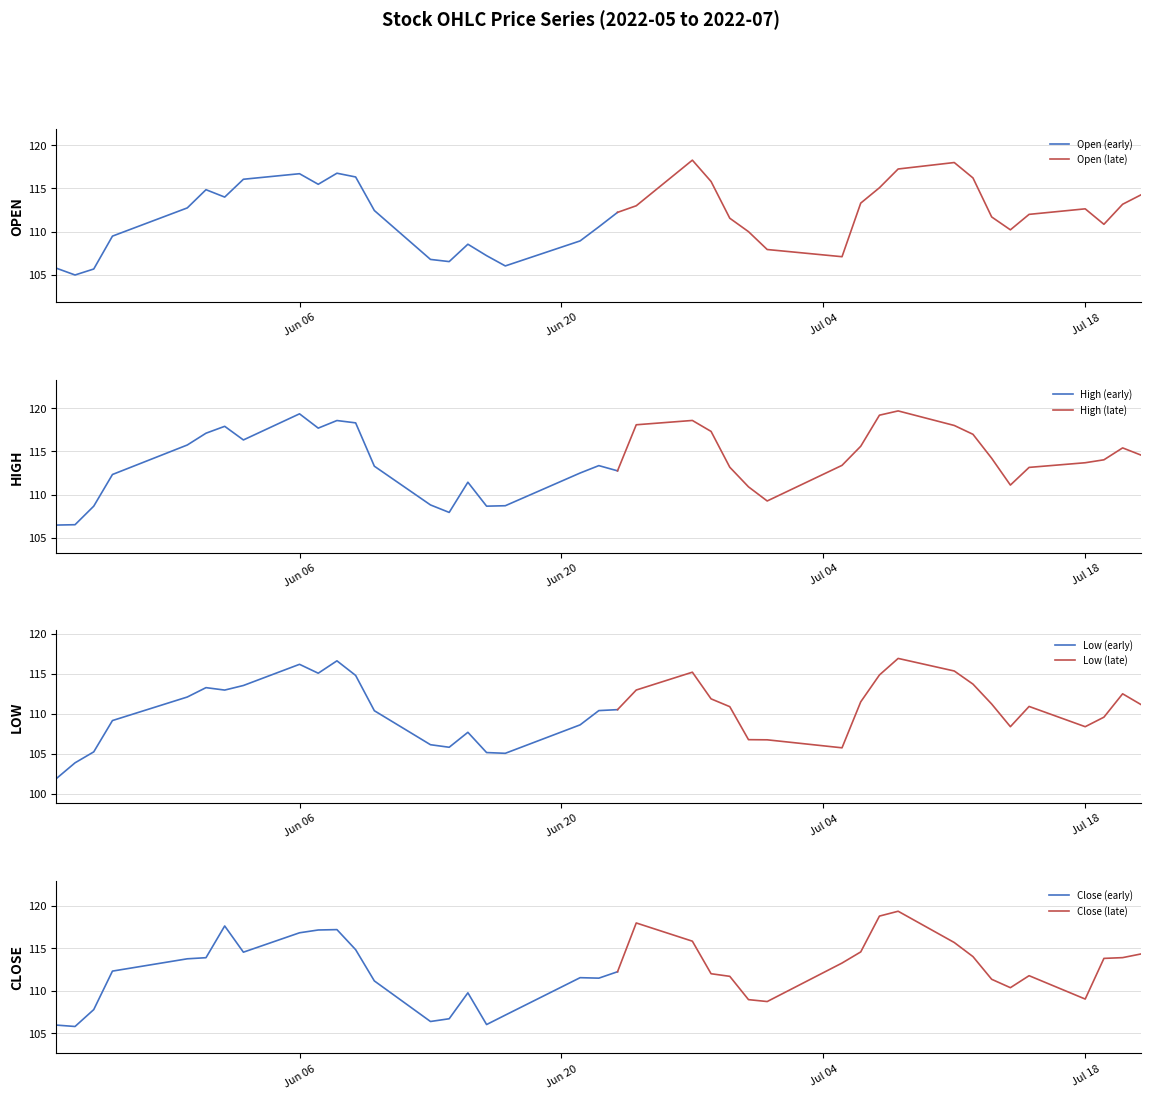

How many lines are shown in the chart?

4